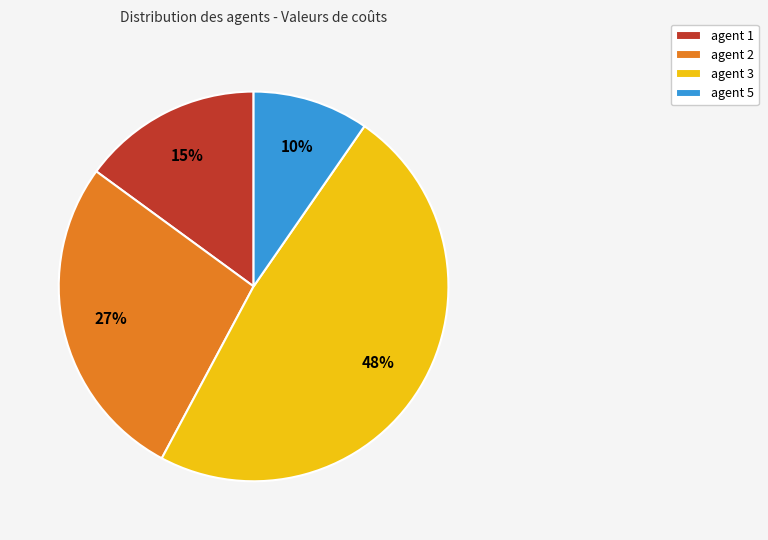

Does agent 2 represent more than half of the total?

No